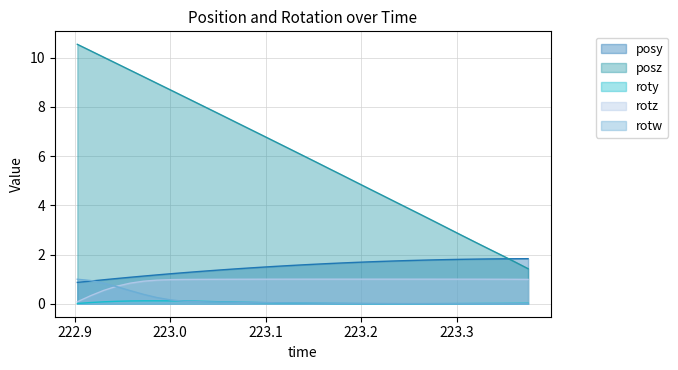

What is the difference between the rotw values at 222.9443 and 223.1941?

0.7